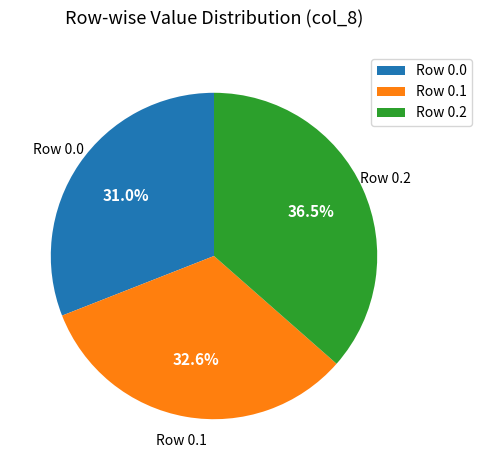

How many slices are in this pie chart?

3